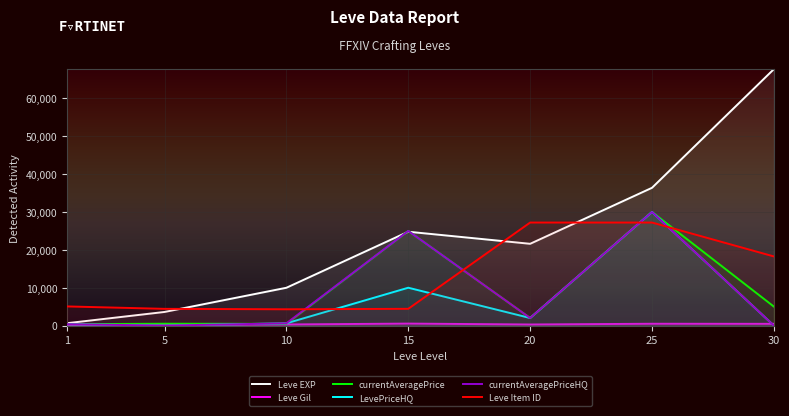

Which series ends up on top after the final intersection of currentAveragePrice and Leve EXP?

Leve EXP